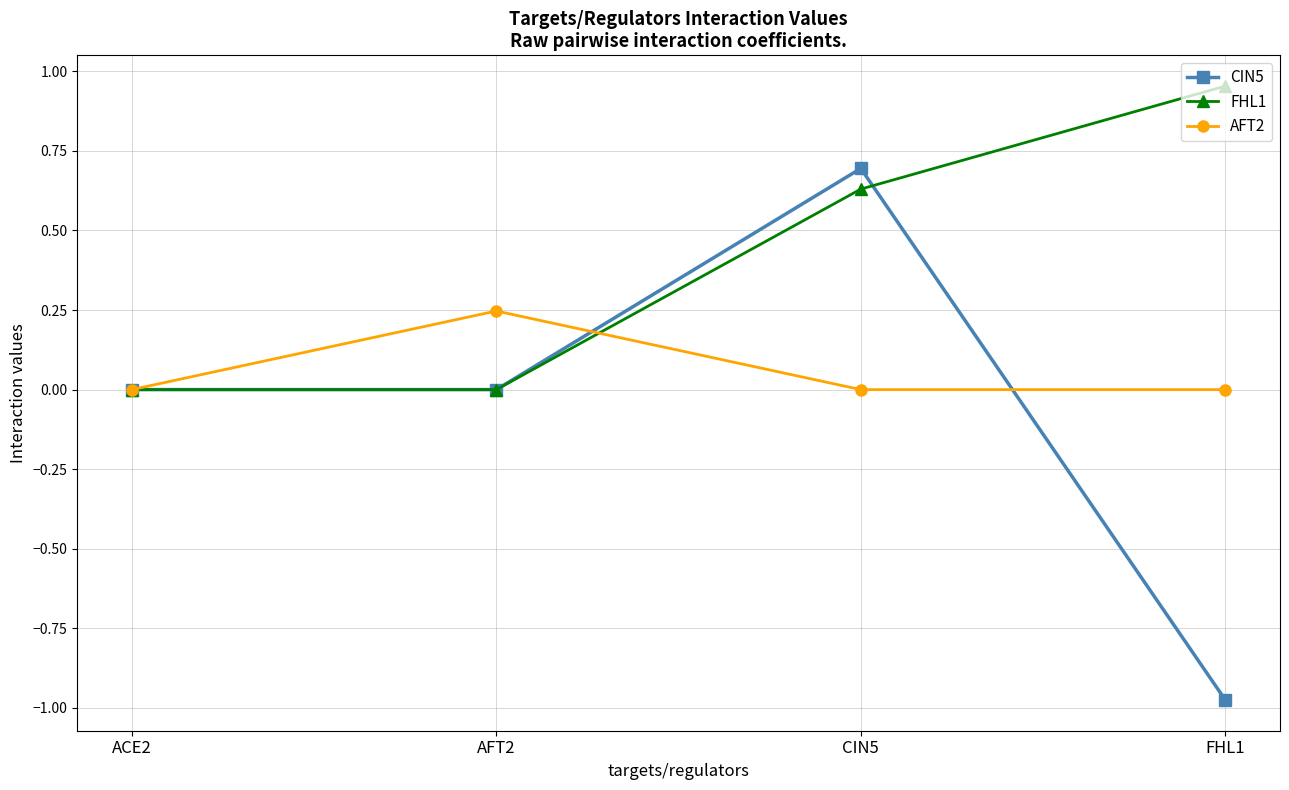

What is the label of the 3rd point from the right?

AFT2